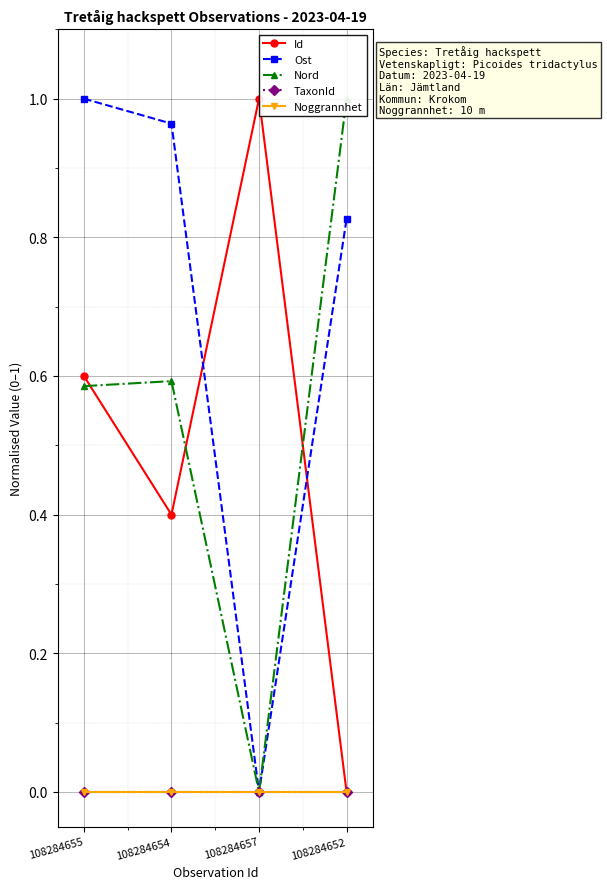

How many categories are shown in the chart?

4